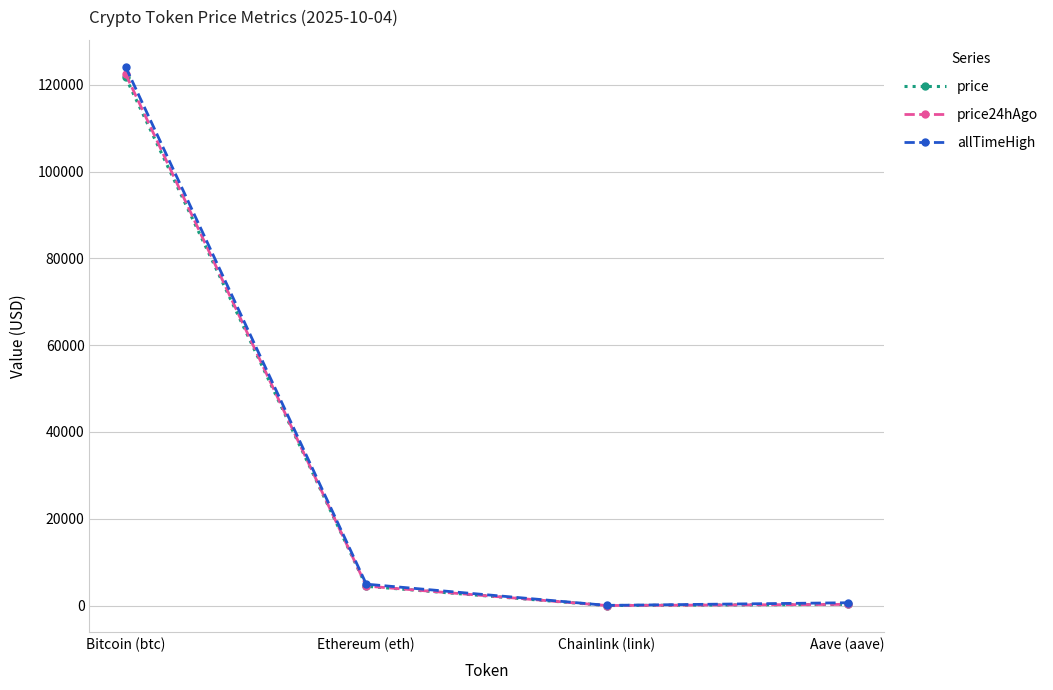

What is the highest value of the price series?

121724.0